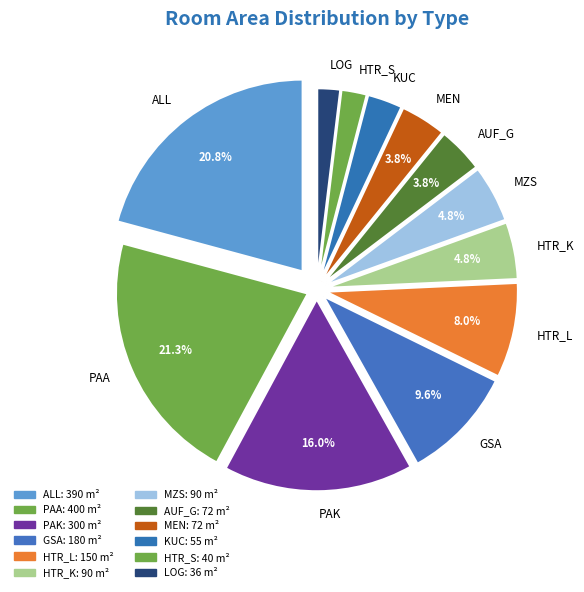

To the nearest percent, what is the combined percentage of MEN and GSA?

13%